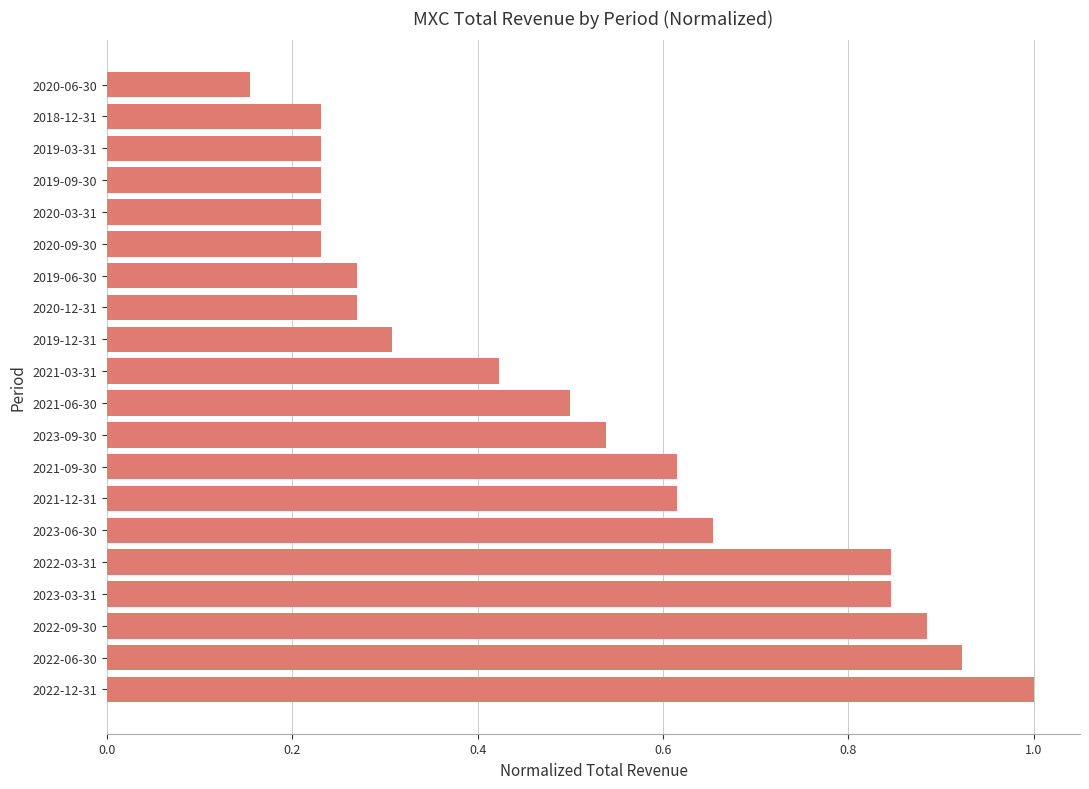

Between 2019-12-31 and 2019-03-31, which is larger?

2019-12-31